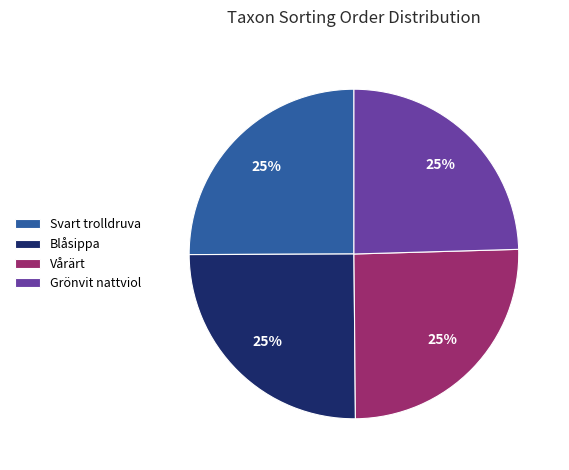

What is the ratio of the value at Blåsippa to the value at Vårärt?

1.0